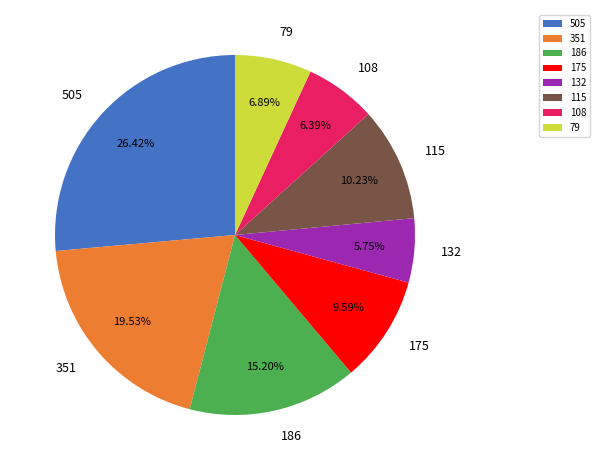

What portion of the pie excludes 186?

84.8%